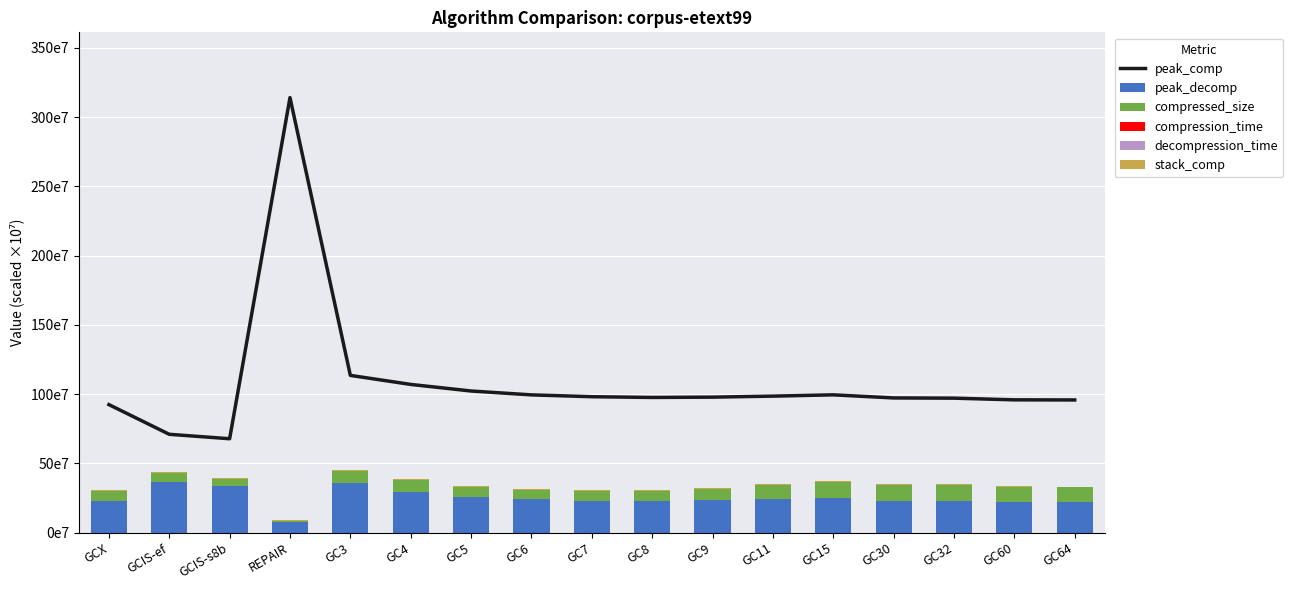

Reading left to right, what are all the values shown in this chart?

peak_comp: GCX=92.5	GCIS-ef=71.1	GCIS-s8b=67.9	REPAIR=314.1	GC3=113.6	GC4=107.1	GC5=102.3	GC6=99.5	GC7=98.2	GC8=97.7	GC9=97.9	GC11=98.6	GC15=99.5	GC30=97.3	GC32=97.1	GC60=95.9	GC64=95.9
peak_decomp: GCX=23.0	GCIS-ef=36.6	GCIS-s8b=33.9	REPAIR=7.9	GC3=36.2	GC4=29.5	GC5=26.1	GC6=24.1	GC7=23.3	GC8=23.0	GC9=23.4	GC11=24.4	GC15=25.1	GC30=23.2	GC32=23.1	GC60=22.0	GC64=22.0
compressed_size: GCX=7.2	GCIS-ef=6.4	GCIS-s8b=4.7	REPAIR=0.4	GC3=8.1	GC4=8.4	GC5=7.1	GC6=6.5	GC7=6.7	GC8=7.2	GC9=8.2	GC11=10.1	GC15=11.8	GC30=11.3	GC32=11.2	GC60=10.8	GC64=10.8
compression_time: GCX=0.0	GCIS-ef=0.0	GCIS-s8b=0.0	REPAIR=0.0	GC3=0.0	GC4=0.0	GC5=0.0	GC6=0.0	GC7=0.0	GC8=0.0	GC9=0.0	GC11=0.0	GC15=0.0	GC30=0.0	GC32=0.0	GC60=0.0	GC64=0.0
decompression_time: GCX=0.0	GCIS-ef=0.0	GCIS-s8b=0.0	REPAIR=0.0	GC3=0.0	GC4=0.0	GC5=0.0	GC6=0.0	GC7=0.0	GC8=0.0	GC9=0.0	GC11=0.0	GC15=0.0	GC30=0.0	GC32=0.0	GC60=0.0	GC64=0.0
stack_comp: GCX=0.6	GCIS-ef=0.6	GCIS-s8b=0.6	REPAIR=0.6	GC3=0.6	GC4=0.6	GC5=0.6	GC6=0.6	GC7=0.6	GC8=0.6	GC9=0.6	GC11=0.6	GC15=0.6	GC30=0.6	GC32=0.6	GC60=0.6	GC64=0.6